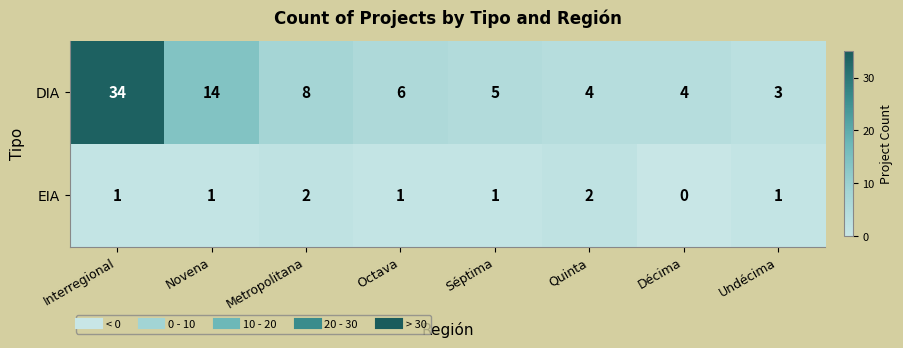

What is the sum of all DIA values?

78